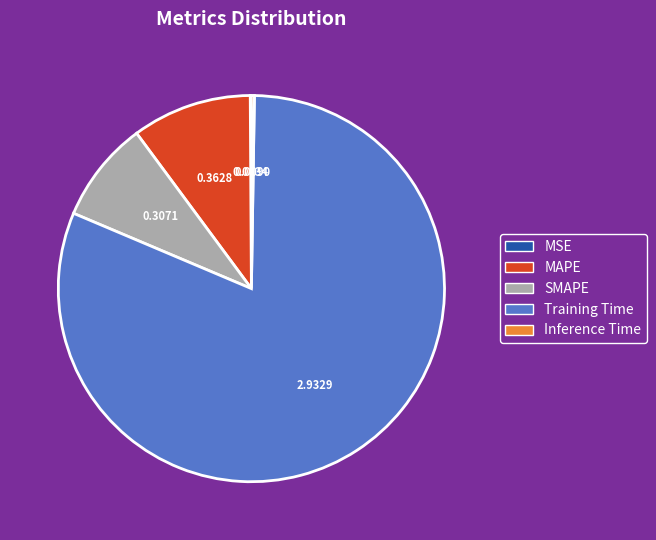

Is the sum of SMAPE and Training Time greater than half?

Yes